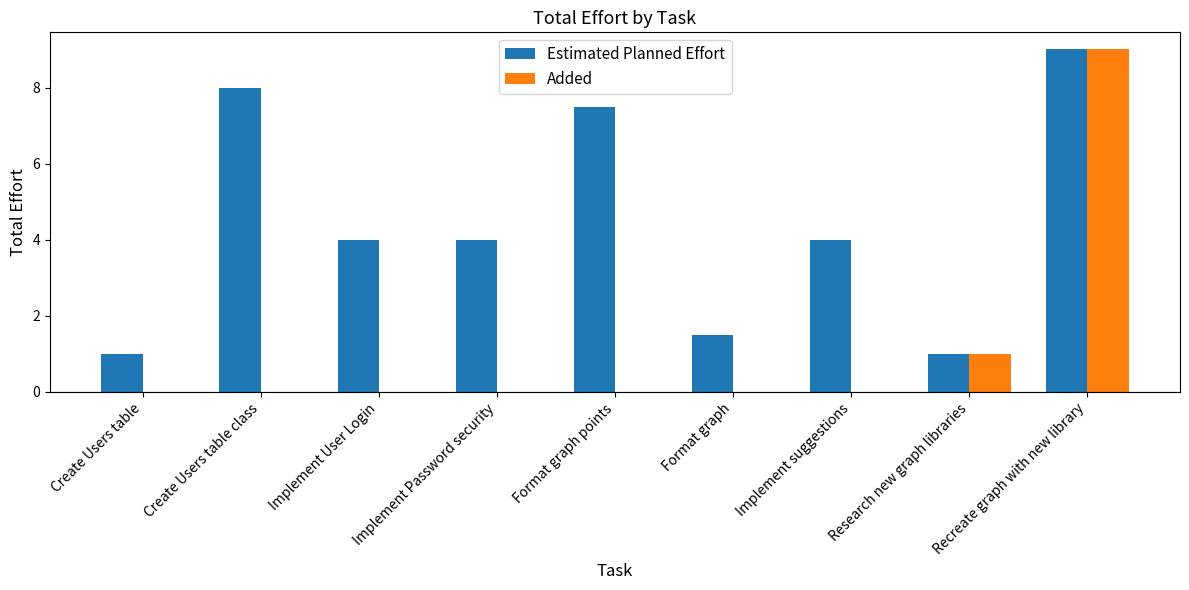

The Estimated Planned Effort series shows 0.5 at Research new graph libraries. True or false?

False